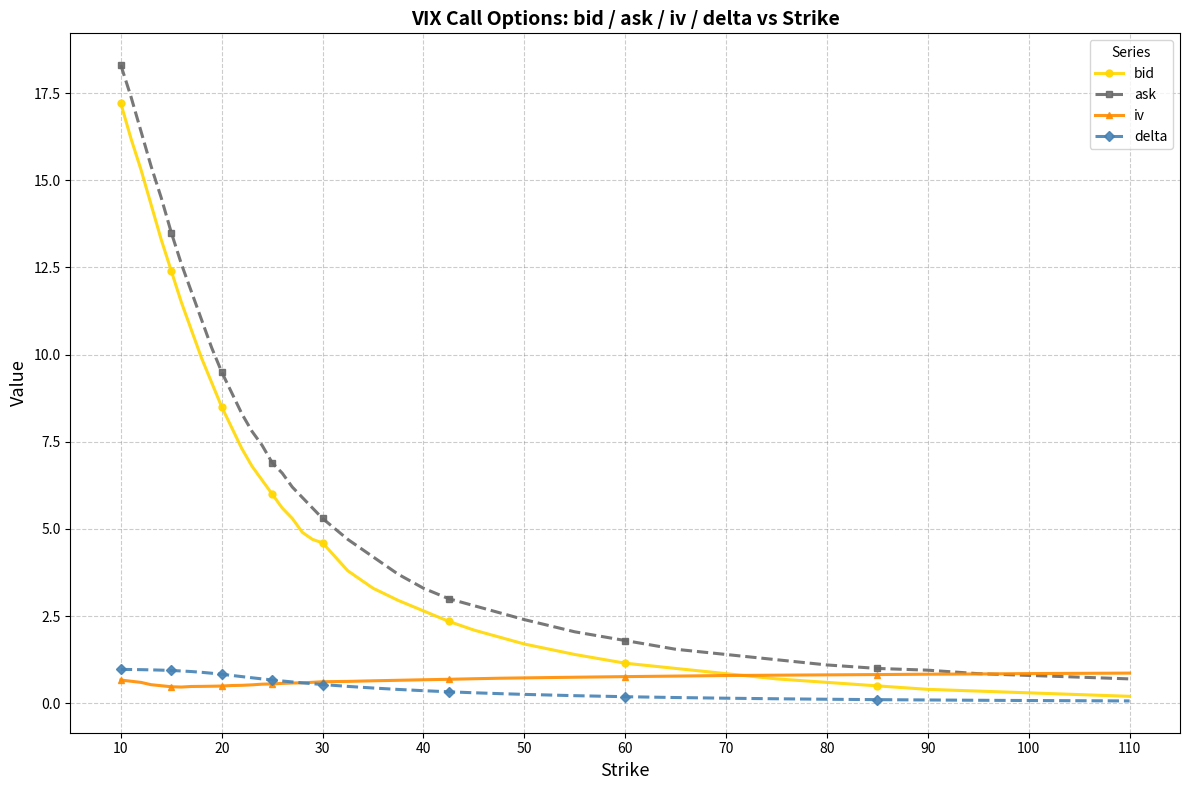

True or false: ask and delta intersect in this chart.

False